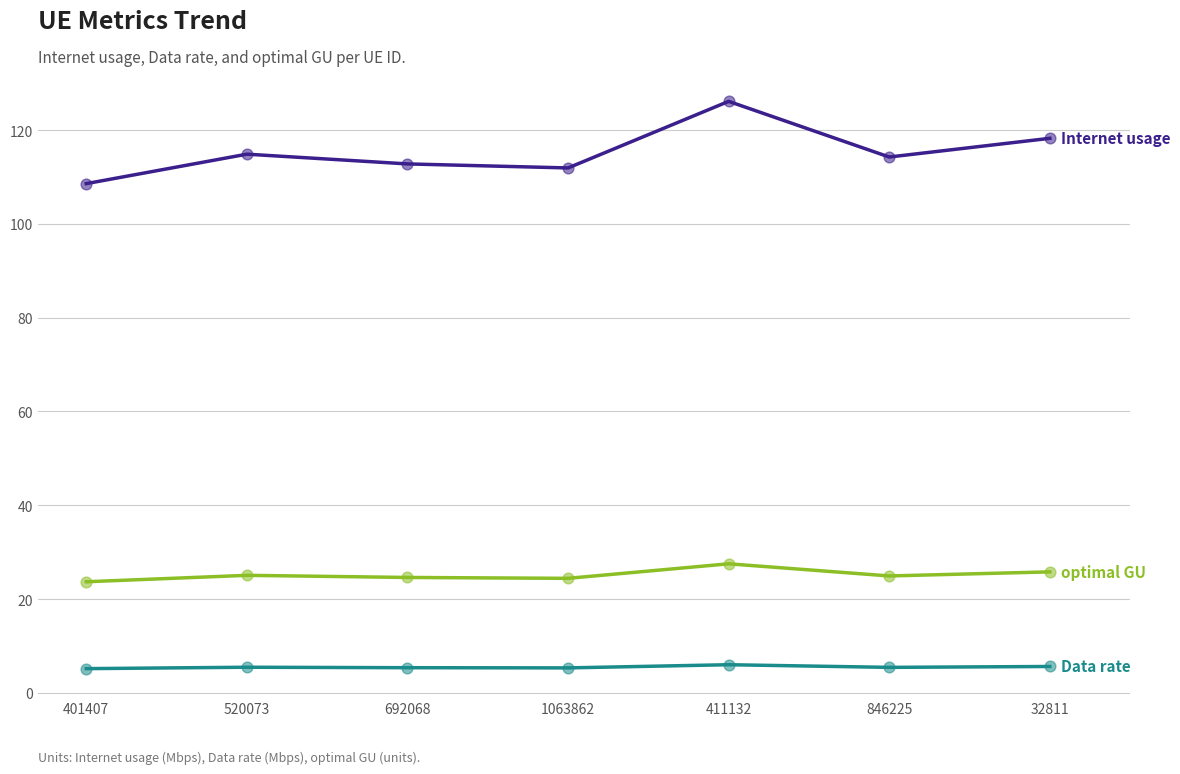

What is the total value across all series at 411132?

159.6